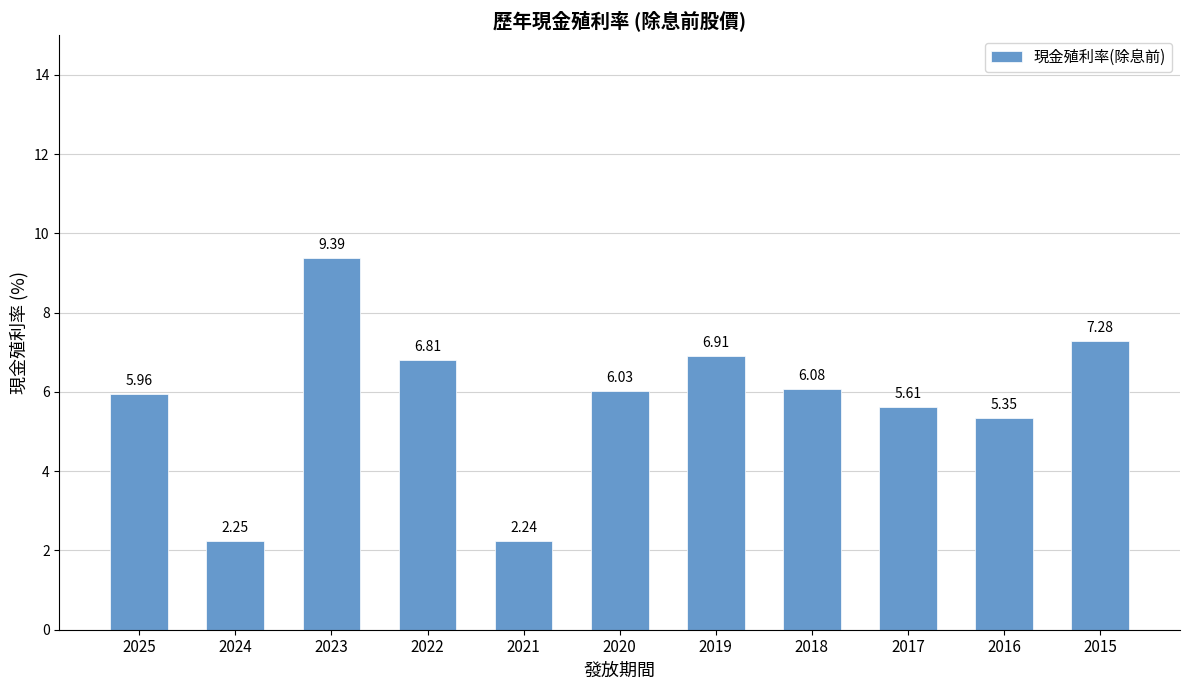

What is the average value?

5.8